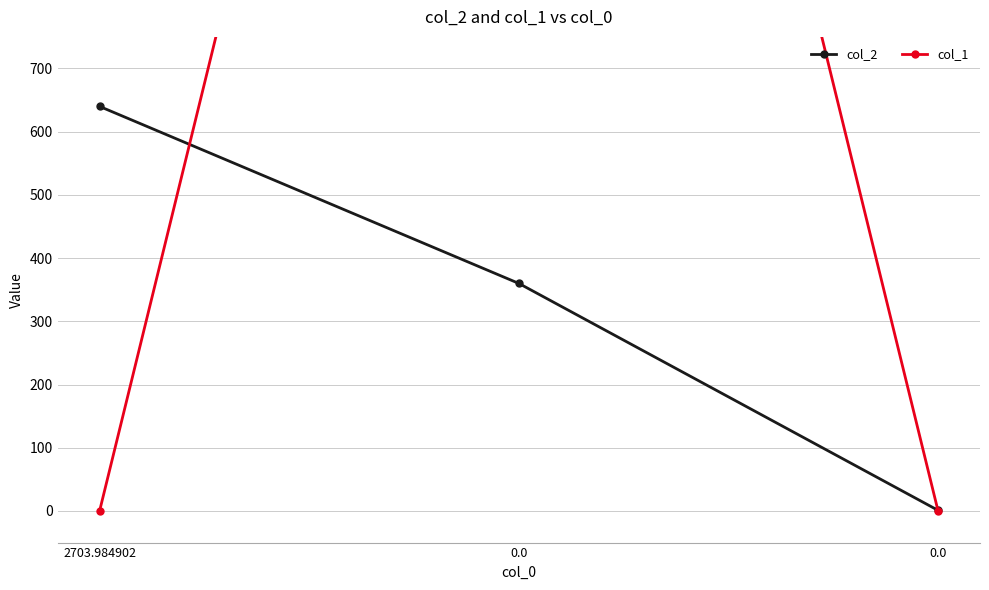

Reading left to right, list all the values displayed in this chart.

col_2: 2703.984902=640.0	0.0=360.0	0.0=1.0
col_1: 2703.984902=0.0	0.0=2704.0	0.0=0.0